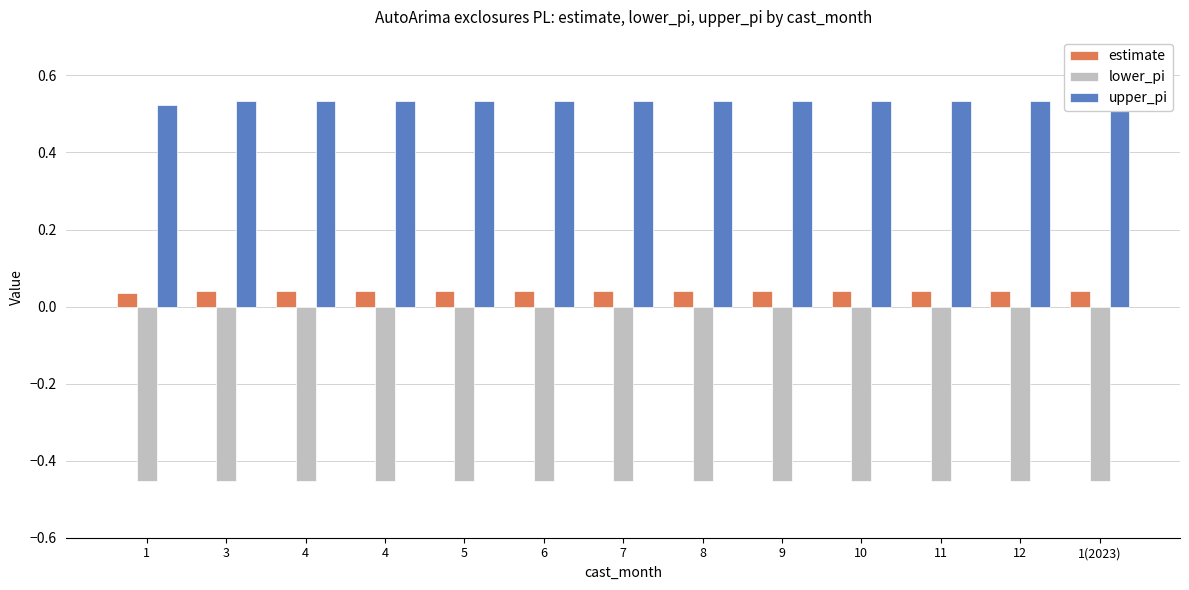

List the series in order of their overall mean, highest first.

upper_pi, estimate, lower_pi